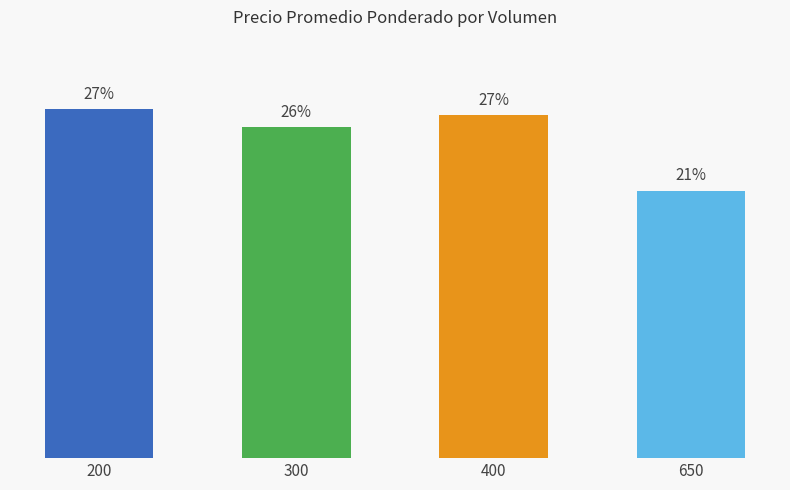

List the labels in order of value, smallest first.

650, 300, 400, 200